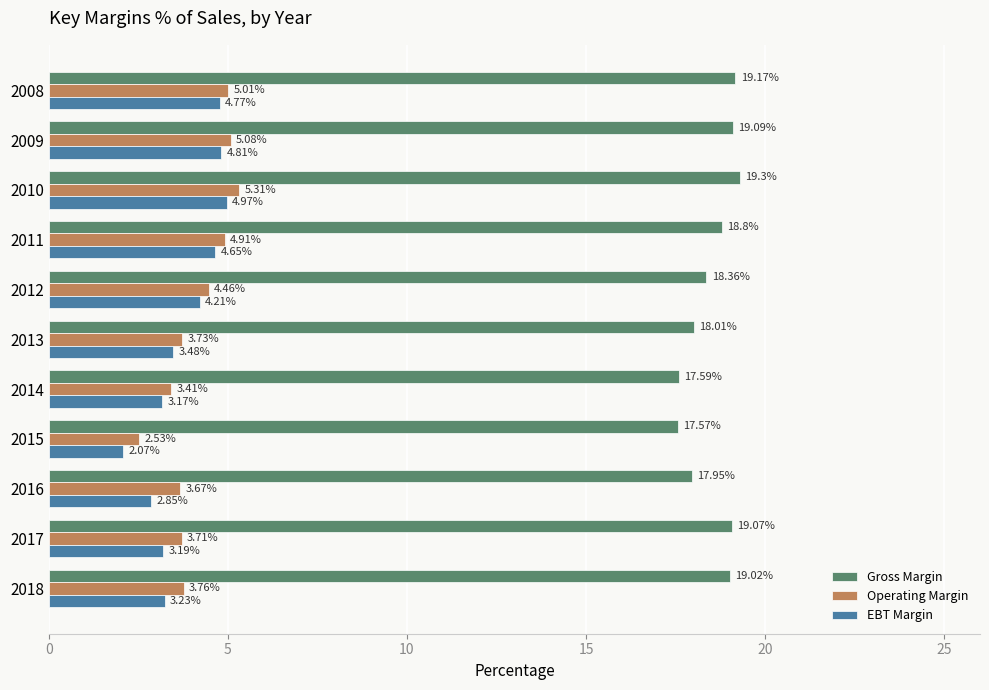

How many categories are shown in the chart?

11